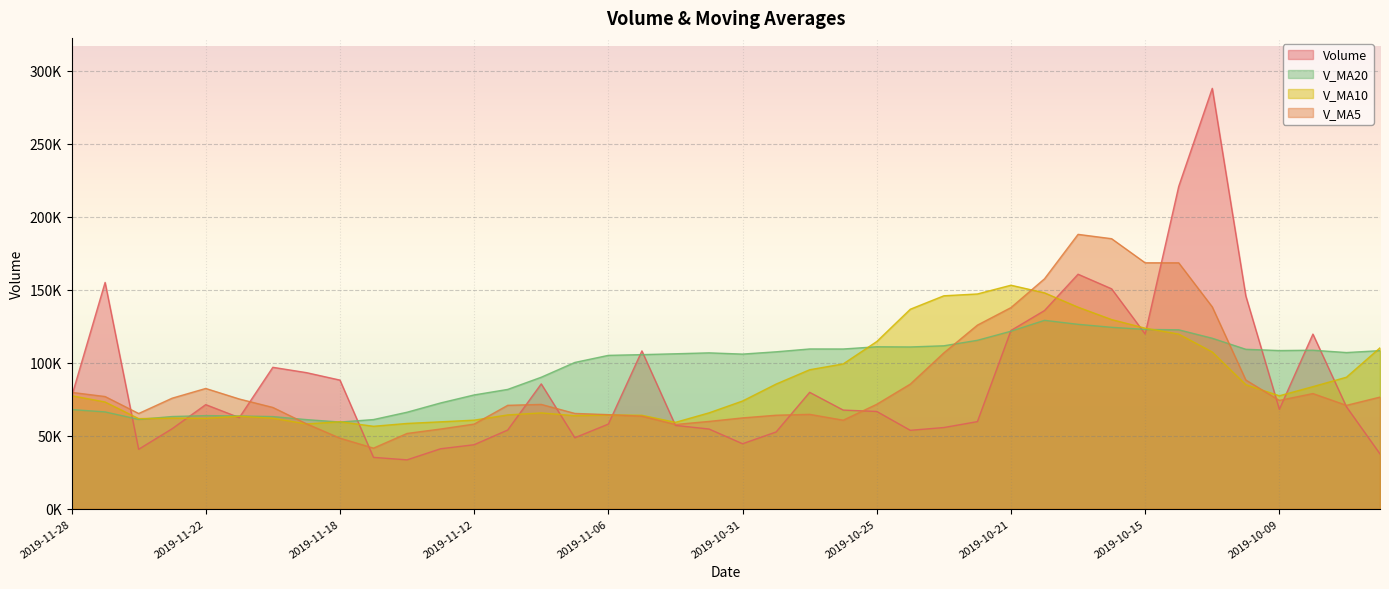

What position from the left is 2019-09-30?

39